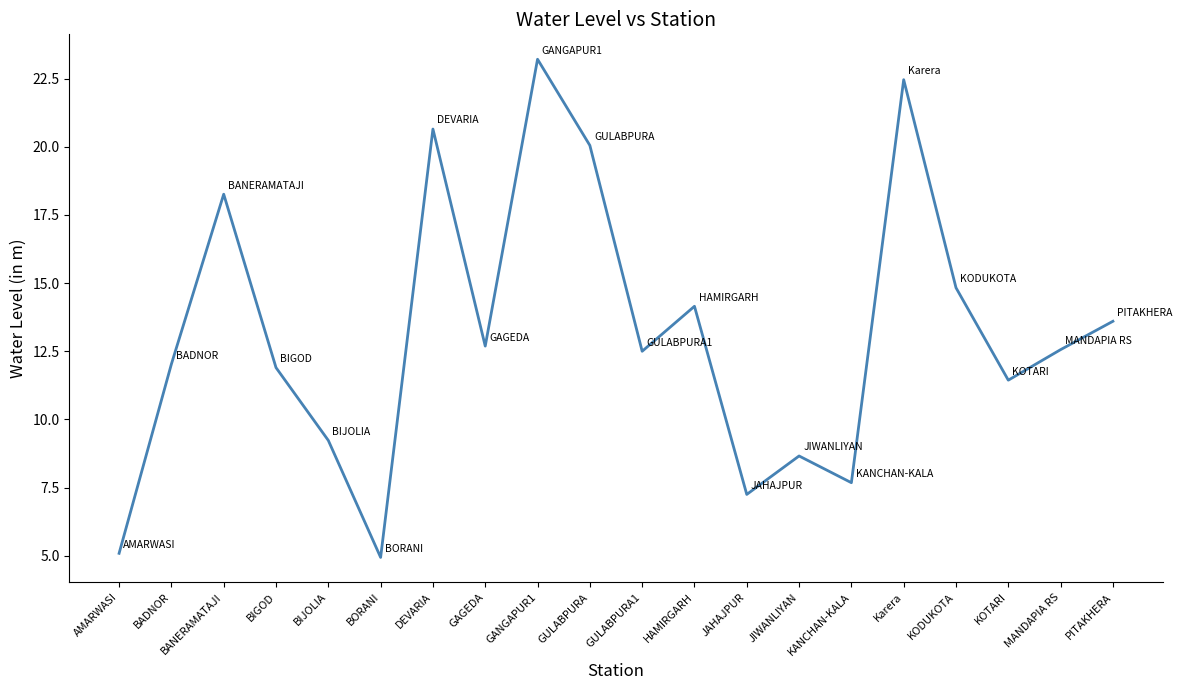

What is the minimum value shown in the chart?

4.9